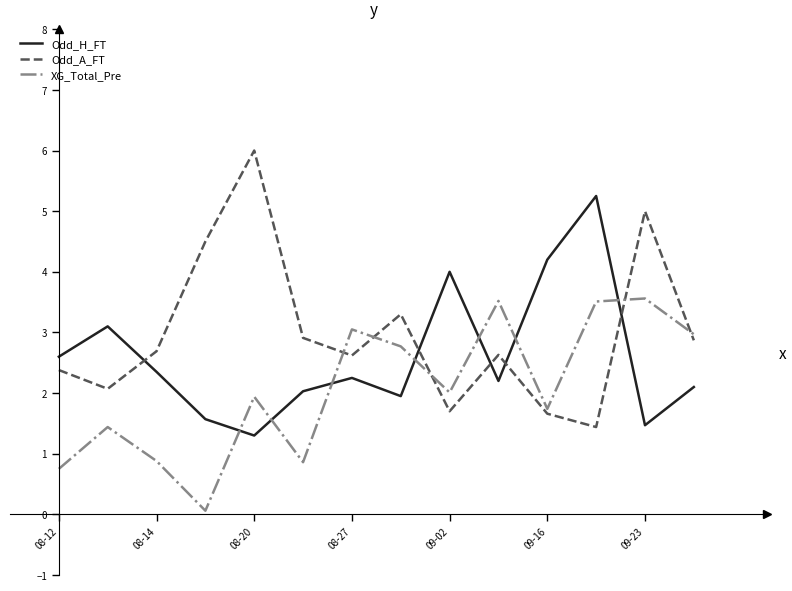

Rank the series by their average value, from lowest to highest.

XG_Total_Pre, Odd_H_FT, Odd_A_FT